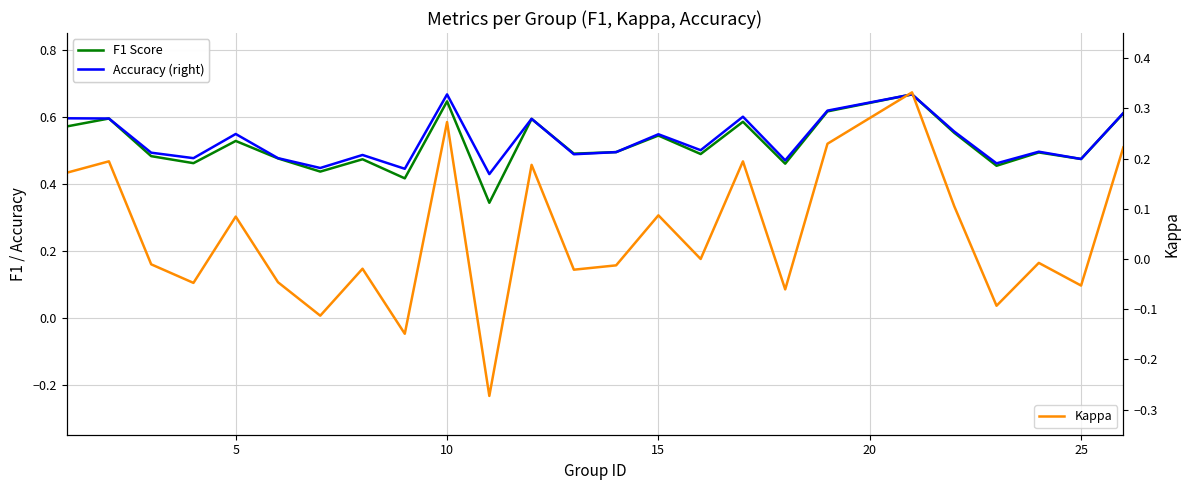

Which series has the largest total across all categories?

Accuracy (right)